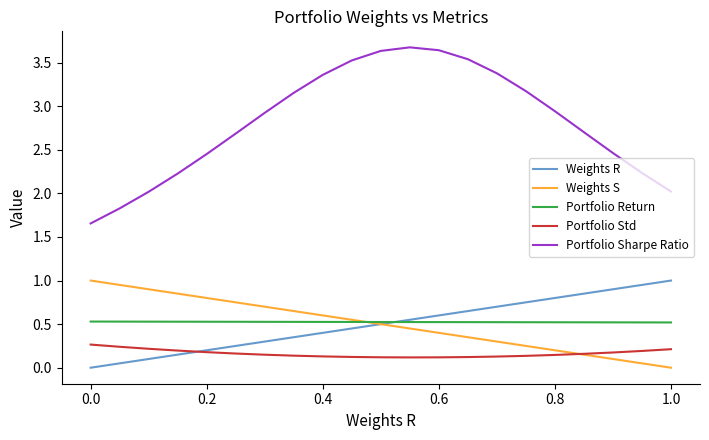

Which series has the largest total across all categories?

Portfolio Sharpe Ratio